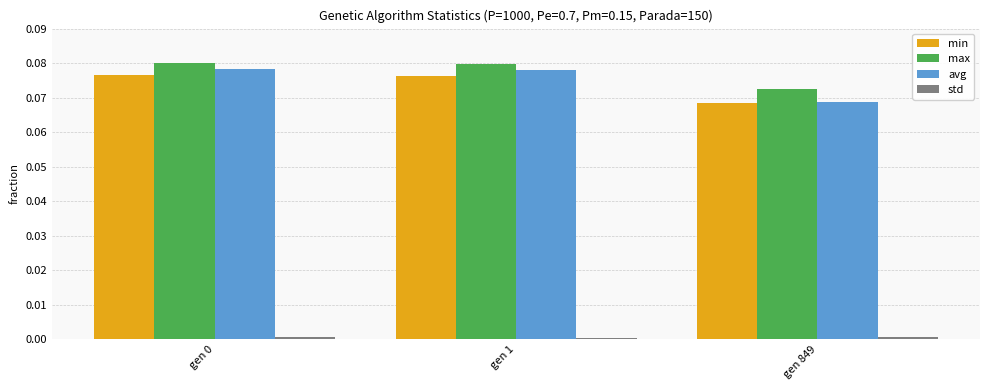

Which series has the largest total across all categories?

max